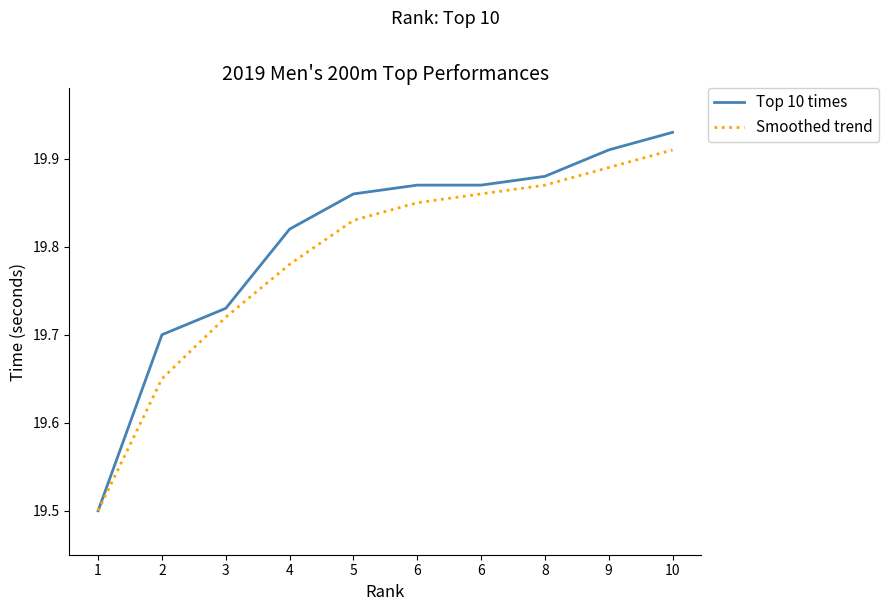

Where is Top 10 times nearest to the value 19?

1